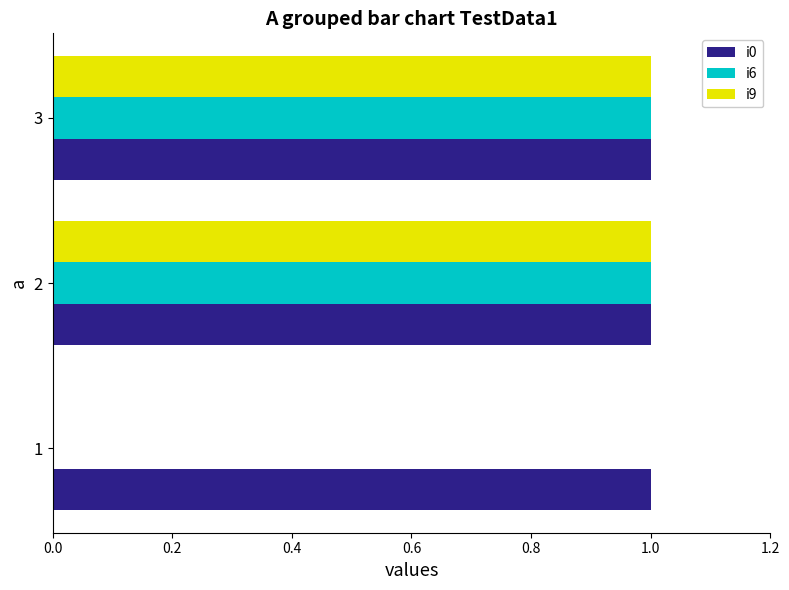

True or false: i0 has a value of 1 at 1.

True